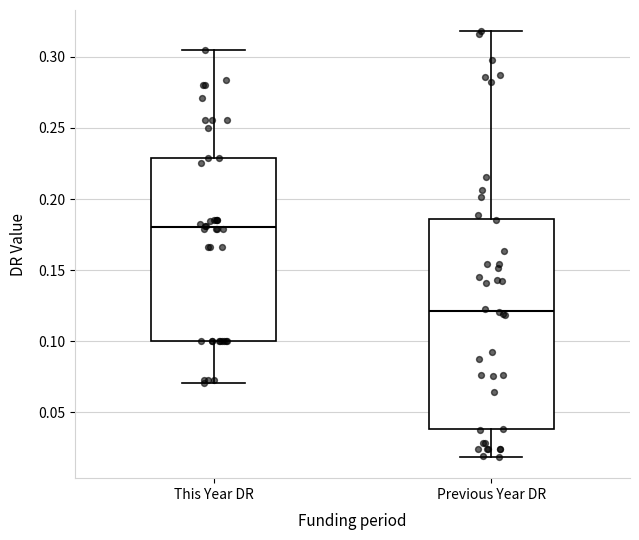

Reading left to right, transcribe this box plot: for each box, give where its median line is, the range the box spans, and where its two whiskers end, as read against the y-axis. The values are not printed on the chart, so give them approximately, as read against the axis.

This Year DR: median 0.180, box 0.100 to 0.230, whiskers 0.070 to 0.305
Previous Year DR: median 0.120, box 0.040 to 0.185, whiskers 0.020 to 0.320